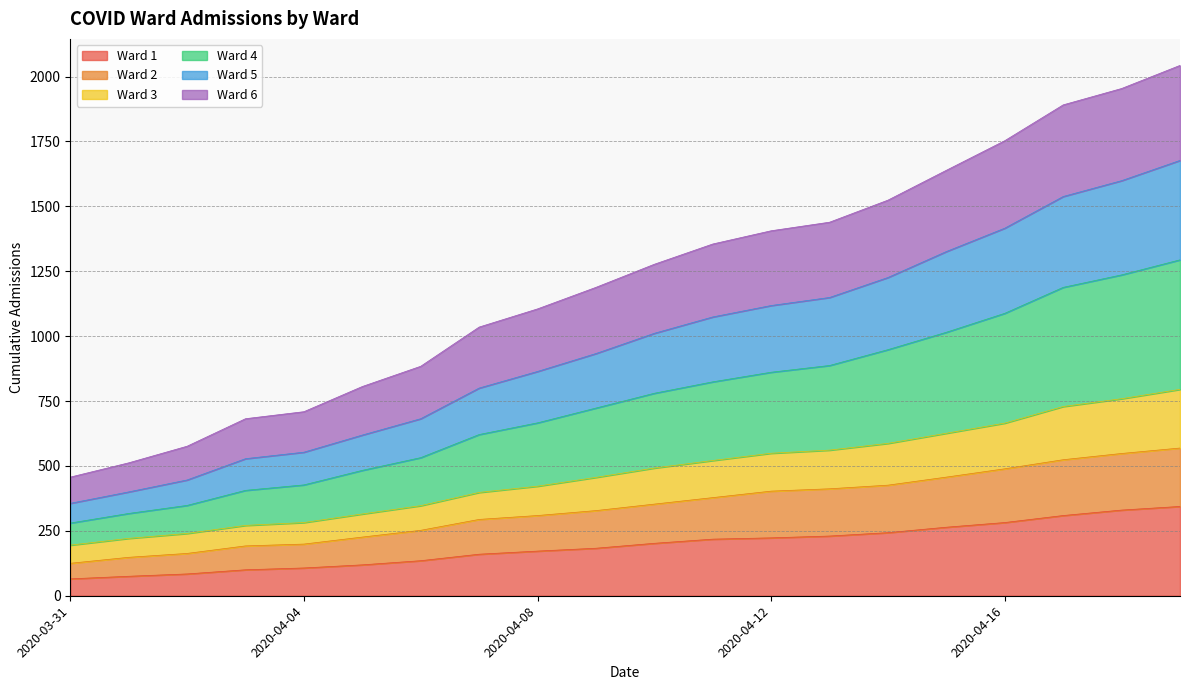

Between 2020-04-04 and 2020-04-02, which is larger?

2020-04-04